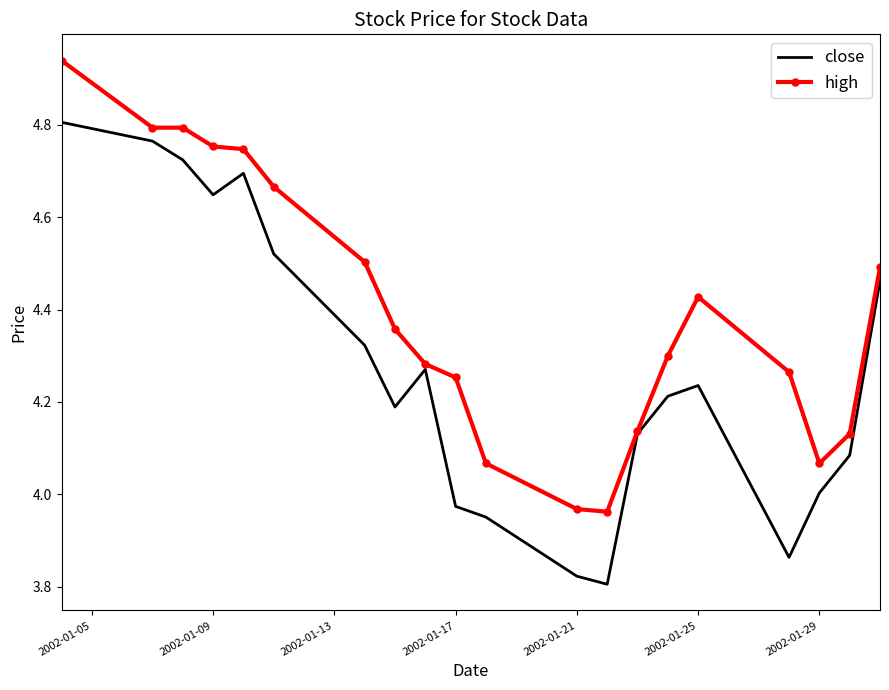

What are all the series names shown in the legend?

close, high